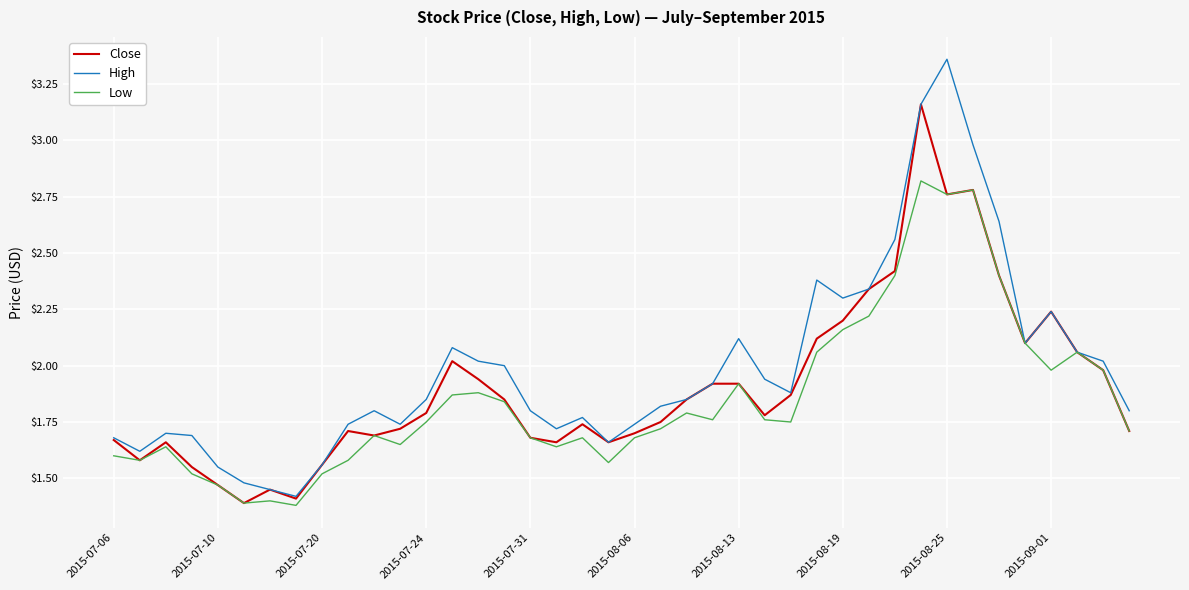

Which series has the largest range (max minus min)?

High